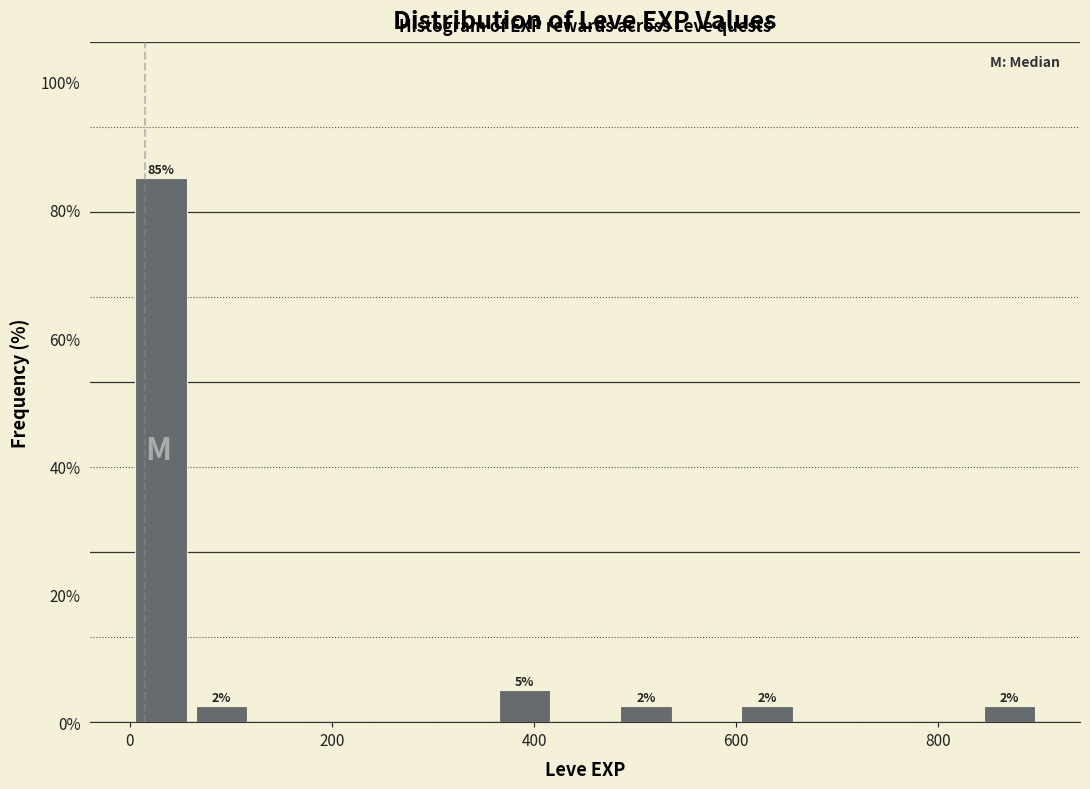

Read against the x-axis, roughly where is the centre of the tallest bar?

40